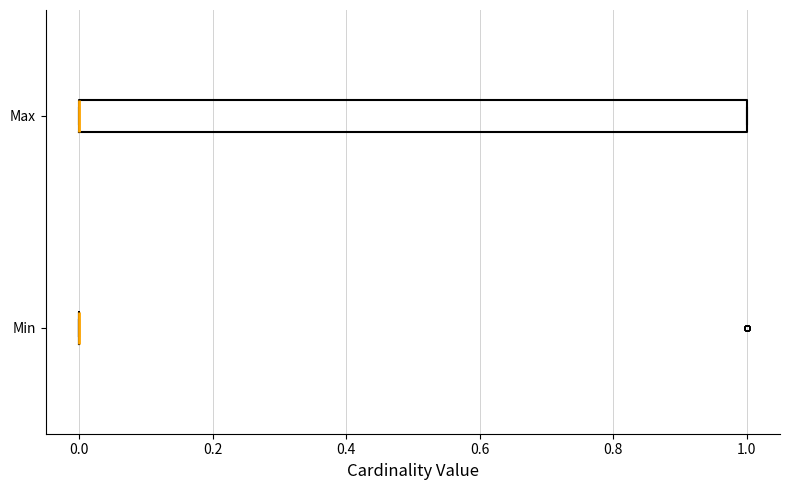

Reading bottom to top, read every box against the x-axis: the position of its median line, the range the box covers, and the ends of its whiskers. The values are not printed on the chart, so give them approximately, as read against the axis.

Min: box collapsed to a line at 0, whiskers 0 to 0
Max: median 0 (drawn on the box's left edge), box 0 to 1, whiskers 0 to 1